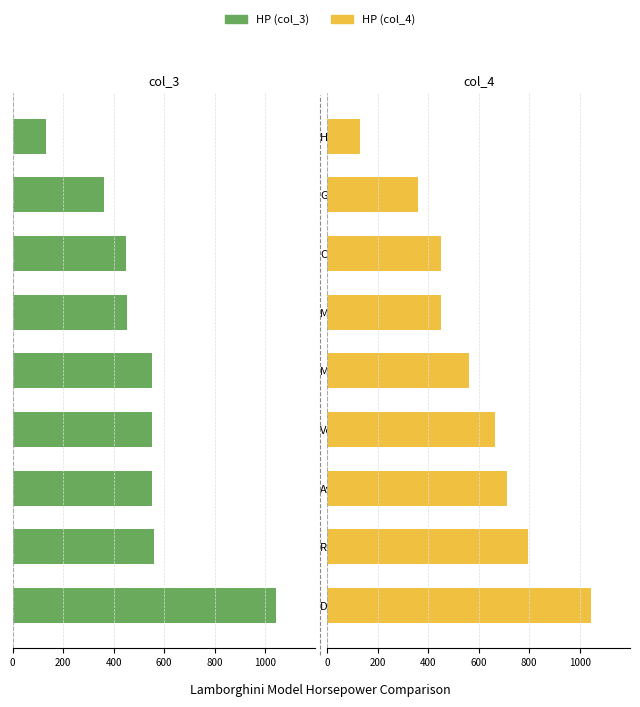

How many bars are there in each group?

2